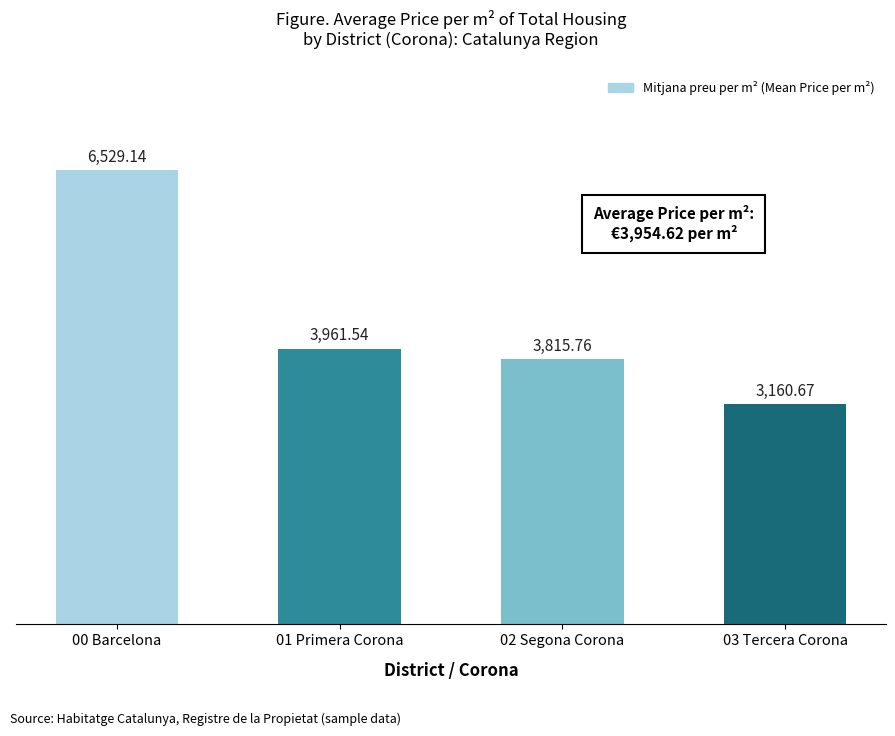

Reading left to right, extract all data points from this chart.

6529.1	3961.5	3815.8	3160.7